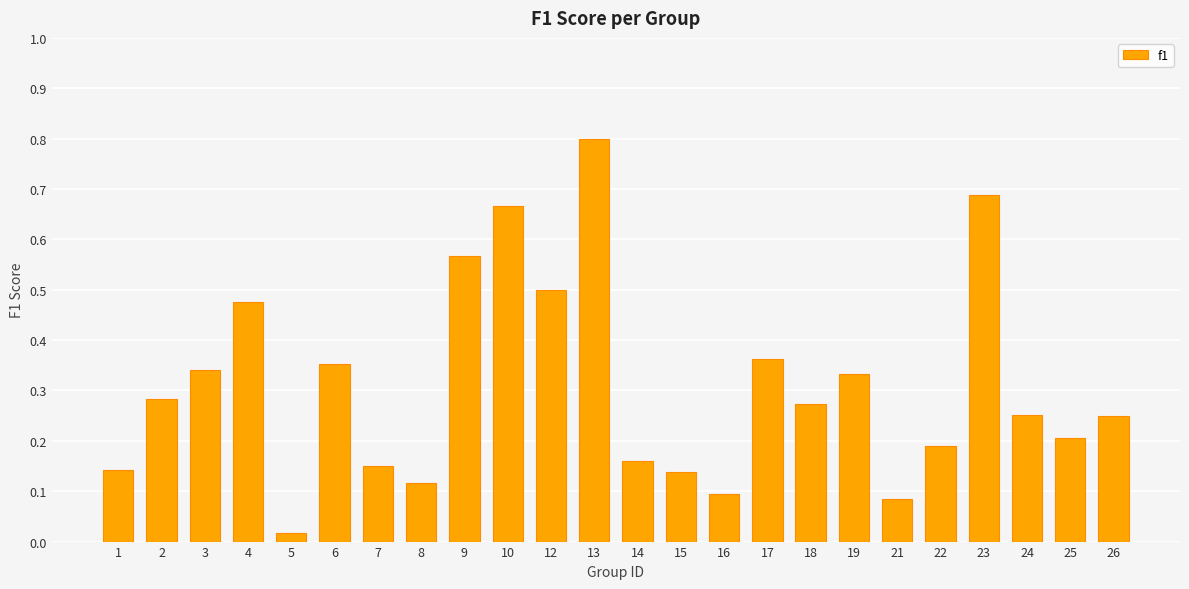

At which category does the chart reach its peak across all series?

13